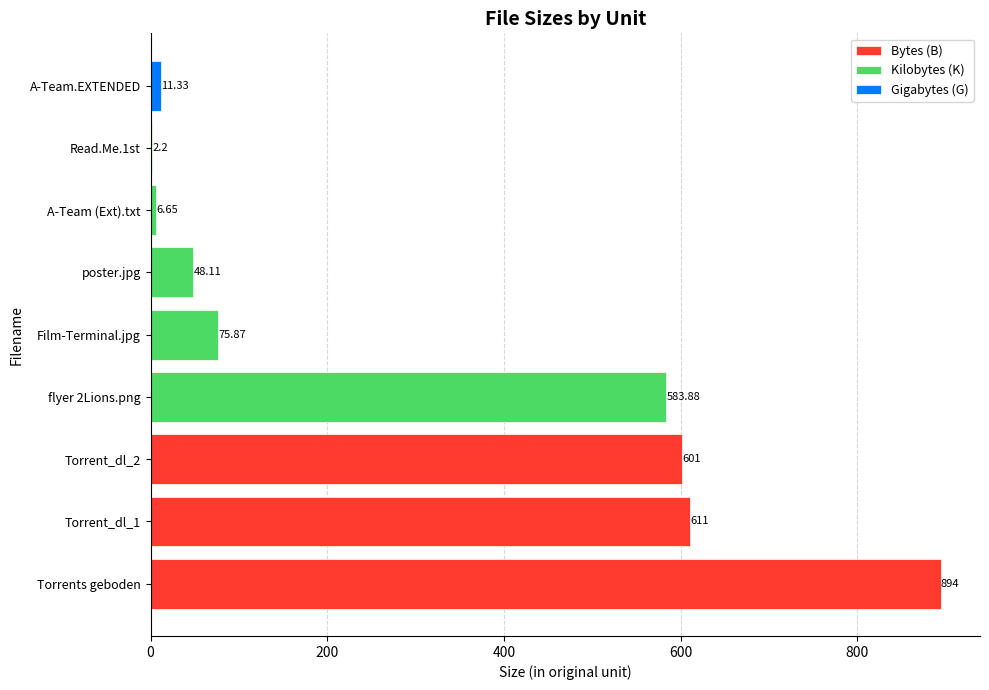

What is the value of the Kilobytes (K) bar at the 4th from the left?

583.9